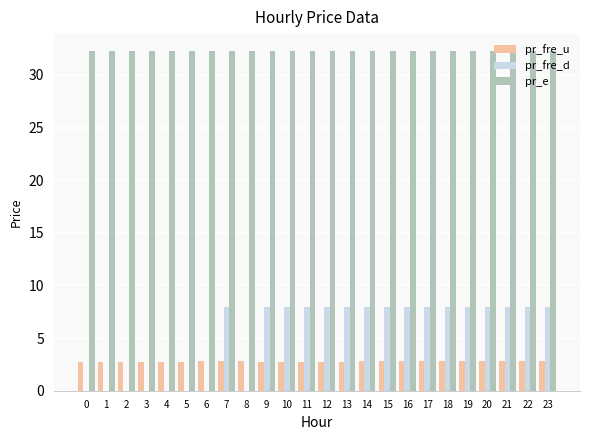

Which series has the largest total across all categories?

pr_e